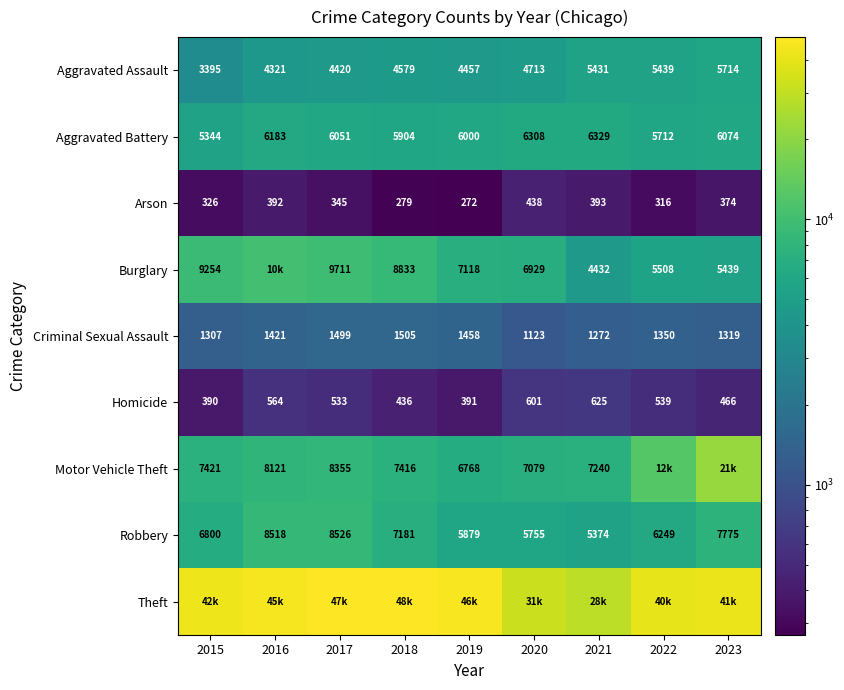

What is the difference between the second highest and minimum values in the Arson series?

121